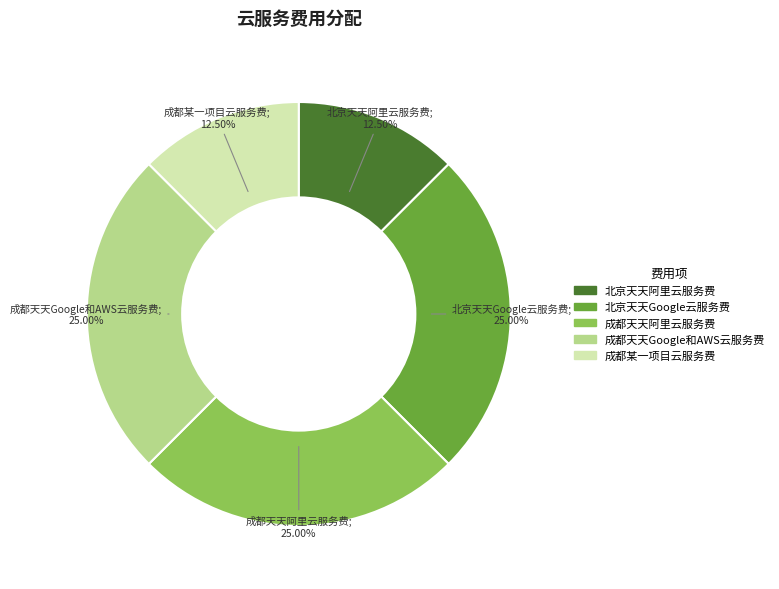

Does any single category account for the majority?

No